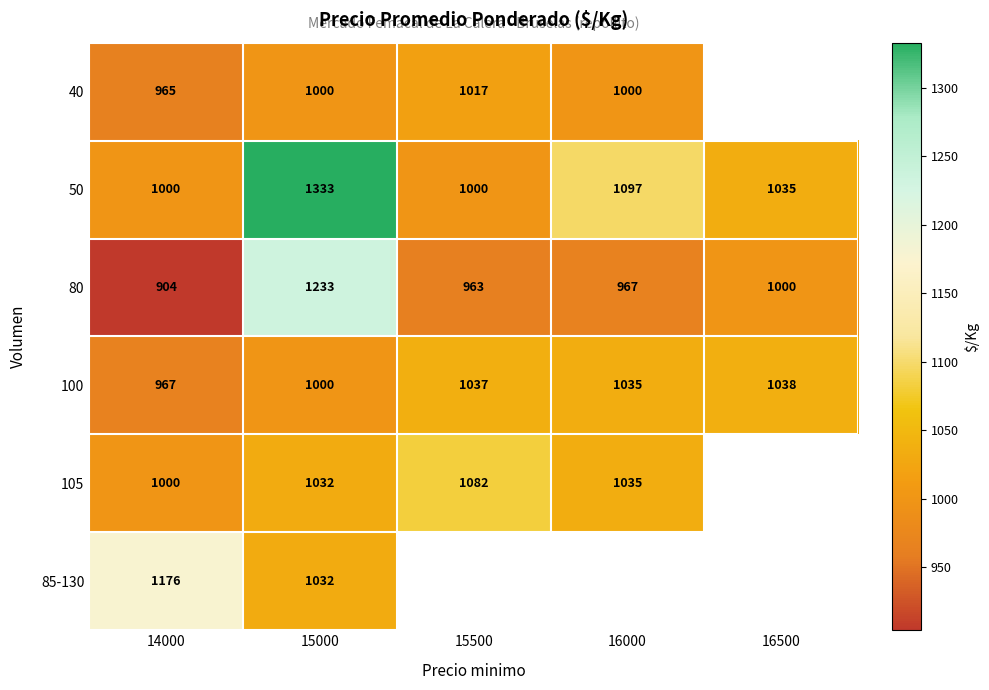

How many values in the 100 series are below 1035?

2